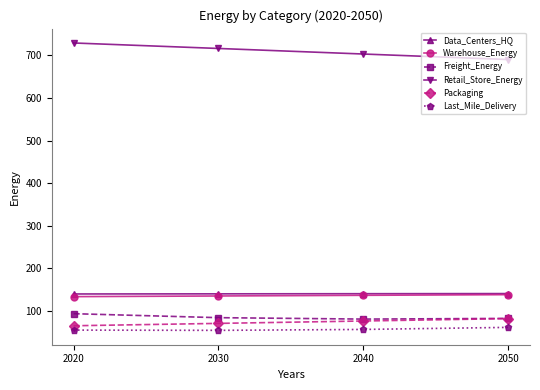

True or false: Retail_Store_Energy and Last_Mile_Delivery cross at least once.

False